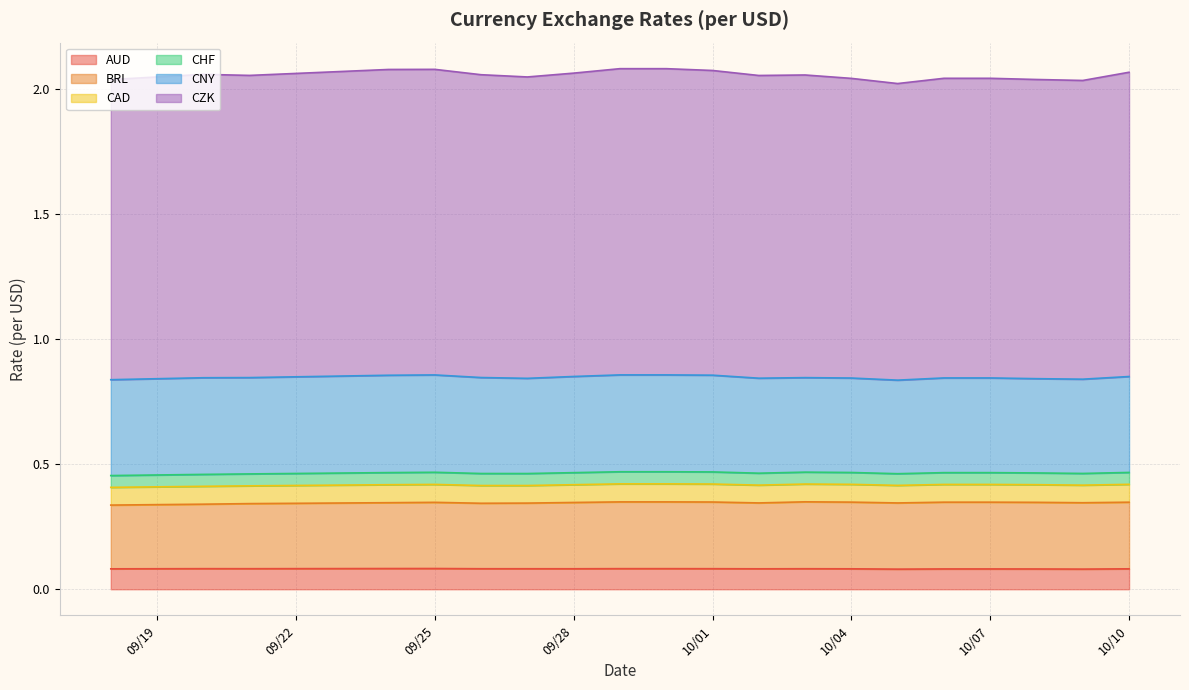

At which label does CZK reach its minimum?

2023-10-05